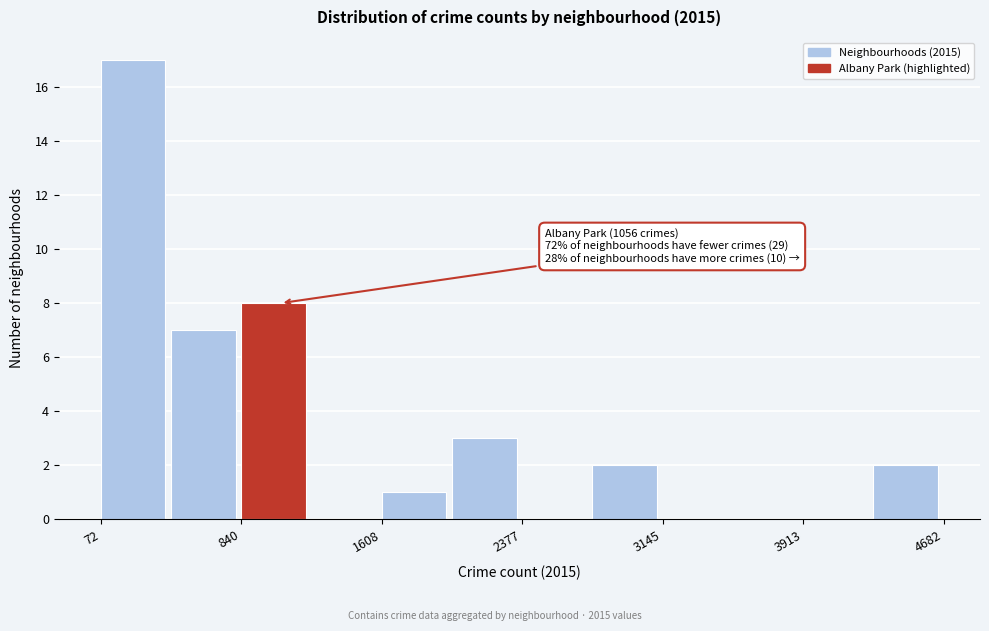

Around what value on the x-axis is the tallest bar? Give the approximate position of its centre, as read against the axis.

200